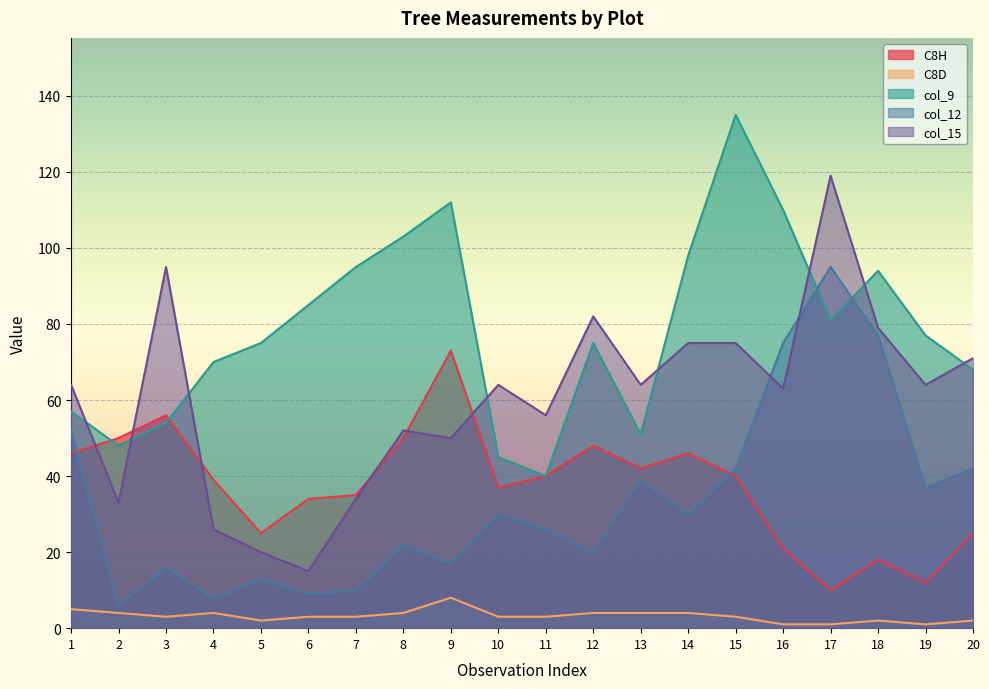

Rank the series by their maximum value, from lowest to highest.

C8D, C8H, col_12, col_15, col_9